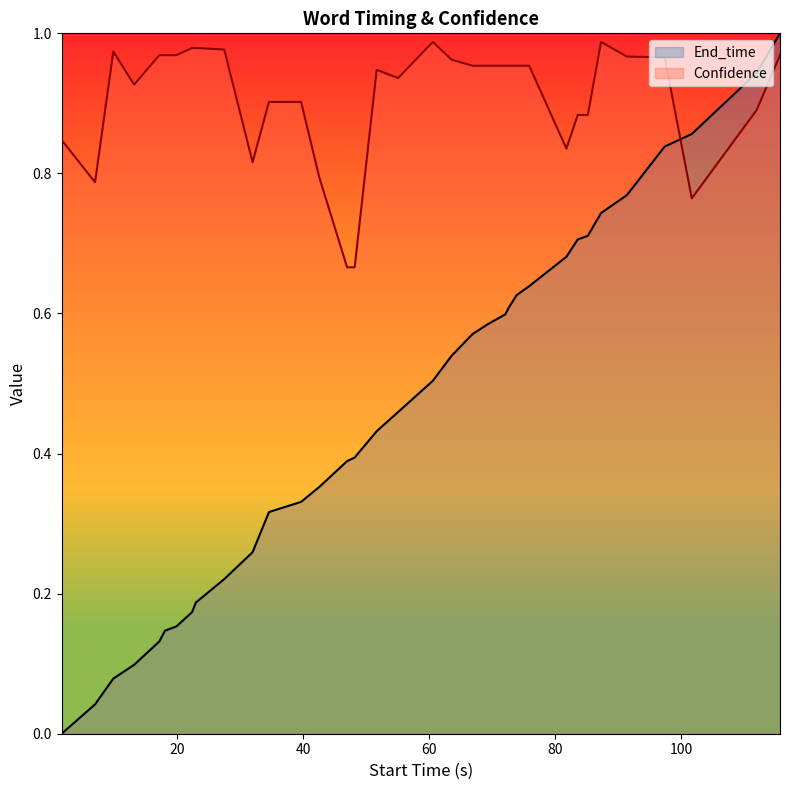

True or false: End_time and Confidence cross at least once.

True